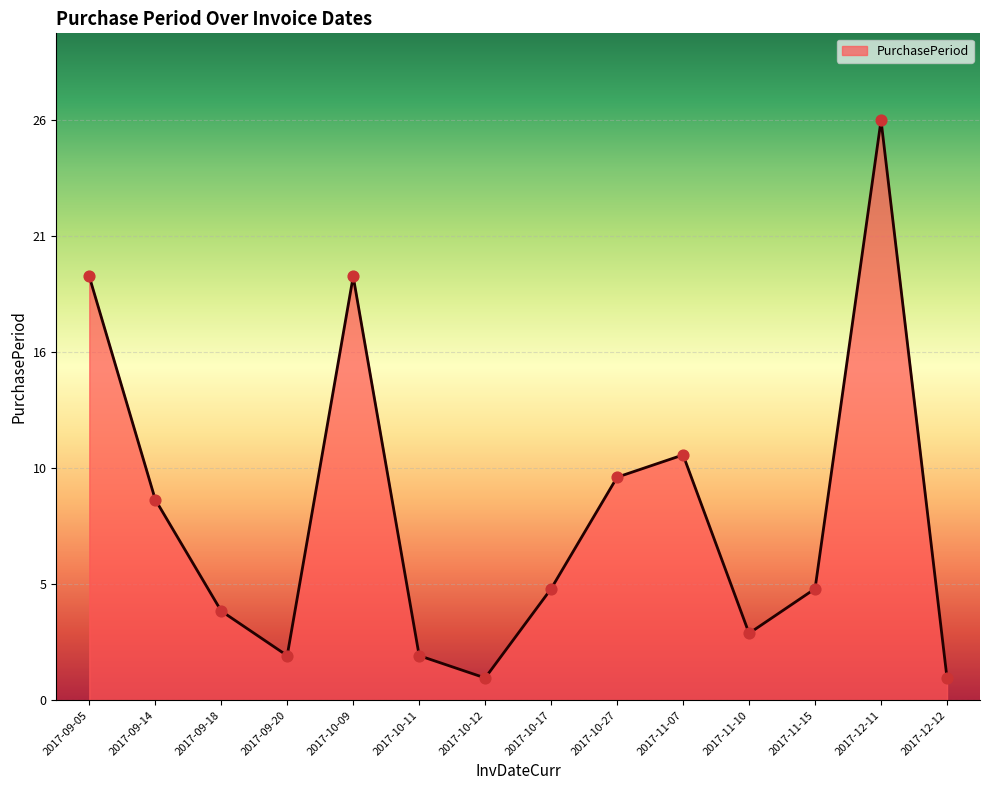

Between 2017-09-18 and 2017-10-17, which is larger?

2017-10-17